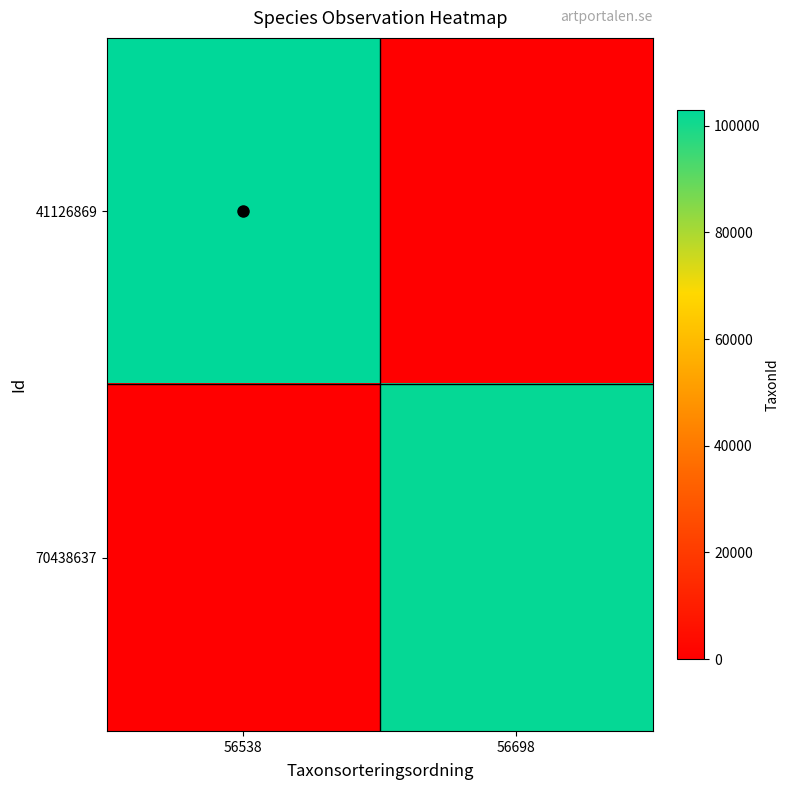

Which series has the largest total across all categories?

41126869